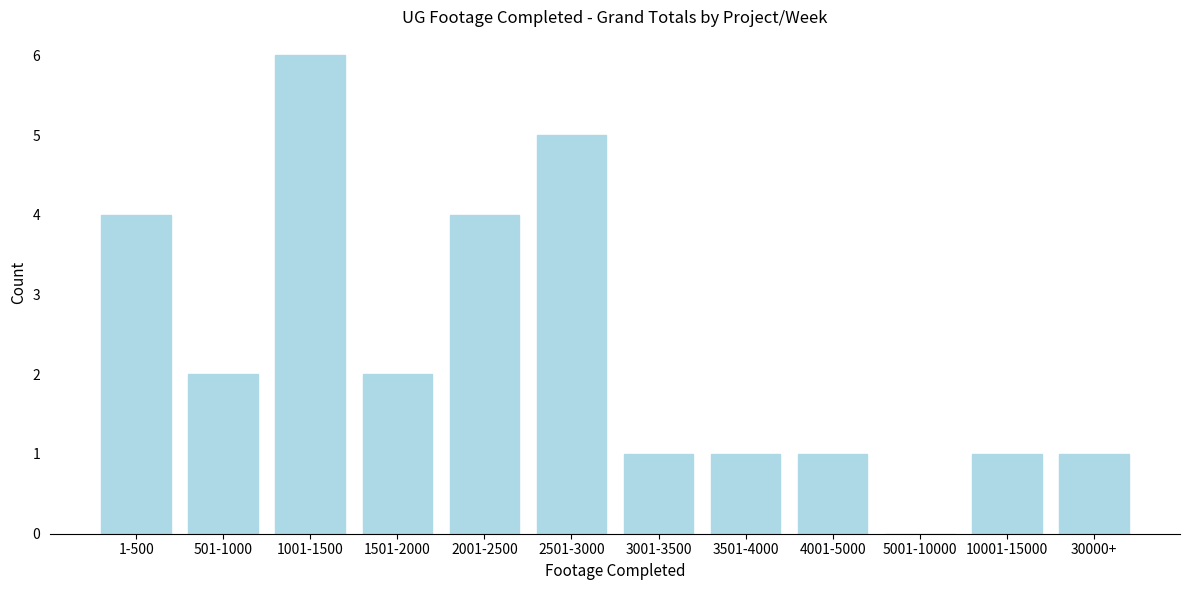

Reading left to right, transcribe all the data shown in this chart.

1-500=4	501-1000=2	1001-1500=6	1501-2000=2	2001-2500=4	2501-3000=5	3001-3500=1	3501-4000=1	4001-5000=1	5001-10000=0	10001-15000=1	30000+=1